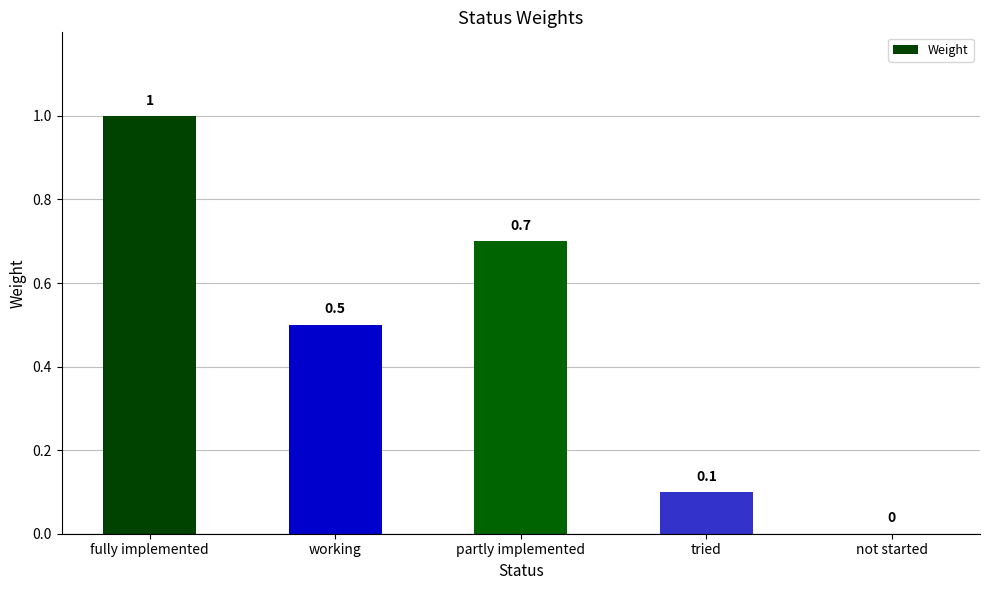

Reading left to right, transcribe all the data shown in this chart.

1.0	0.5	0.7	0.1	0.0